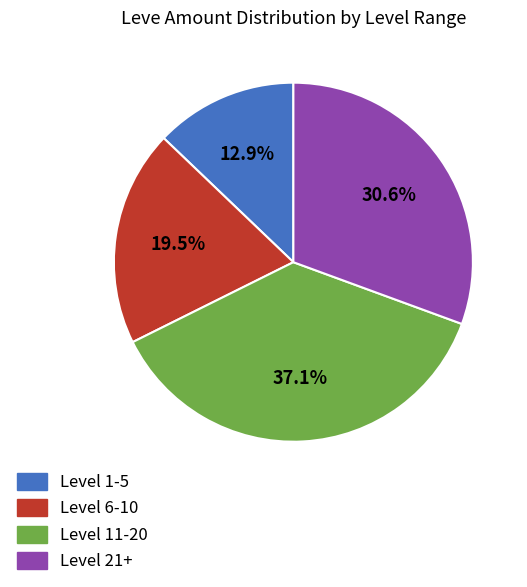

Does any single category account for the majority?

No